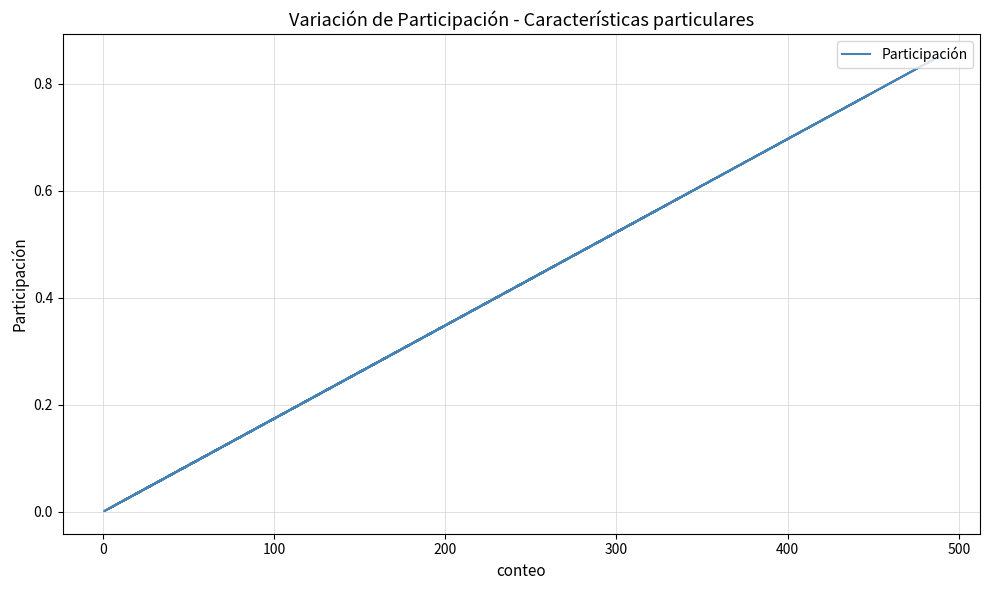

Count the number of categories in the chart.

20